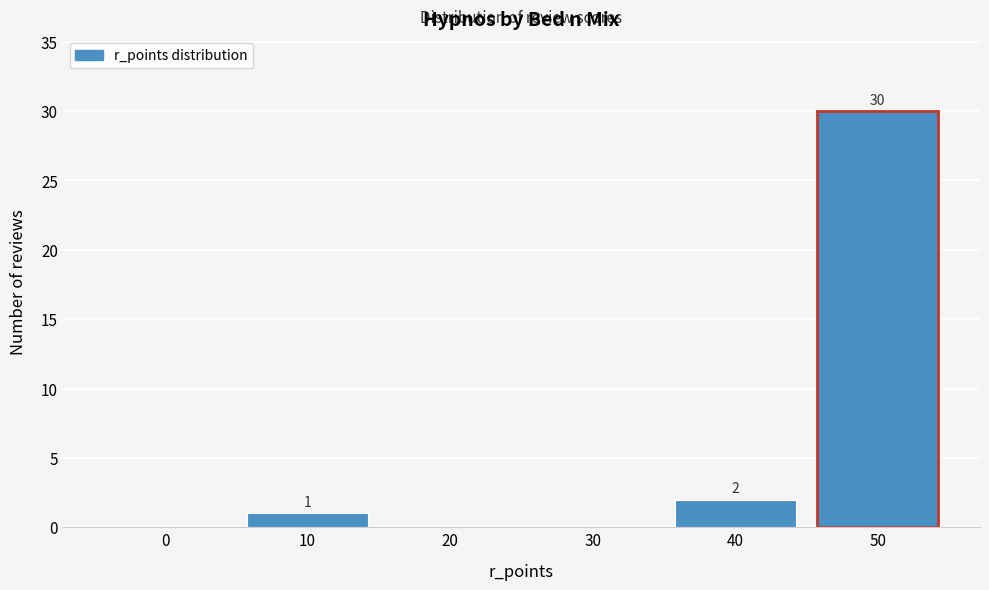

Reading left to right, transcribe all the data shown in this chart.

0=0	10=1	20=0	30=0	40=2	50=30